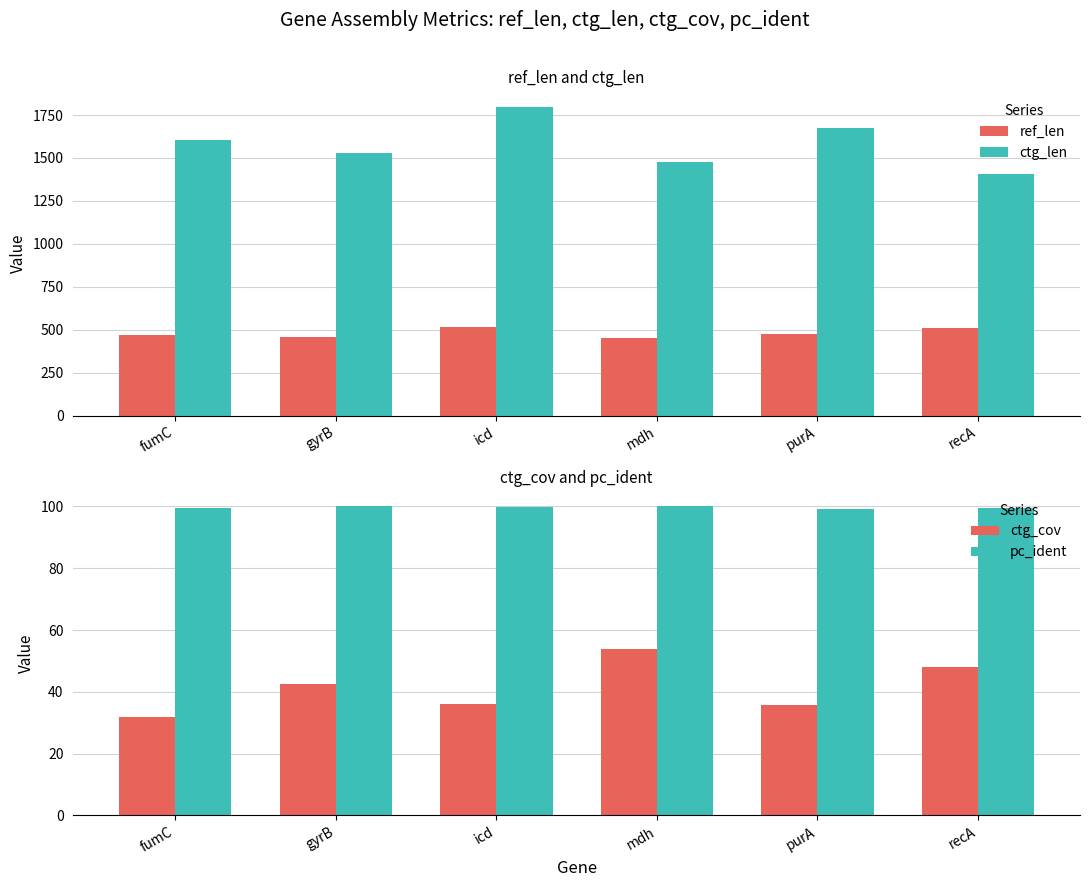

How many categories are shown in the chart?

6